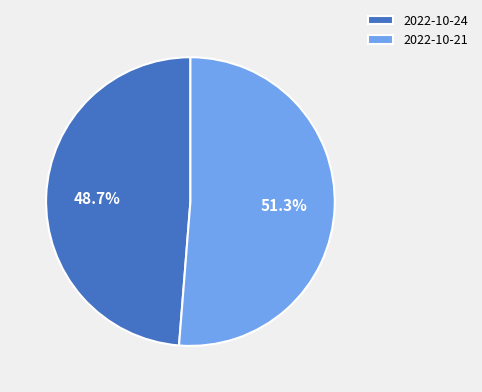

Does 2022-10-21 account for over 50% of the chart?

Yes